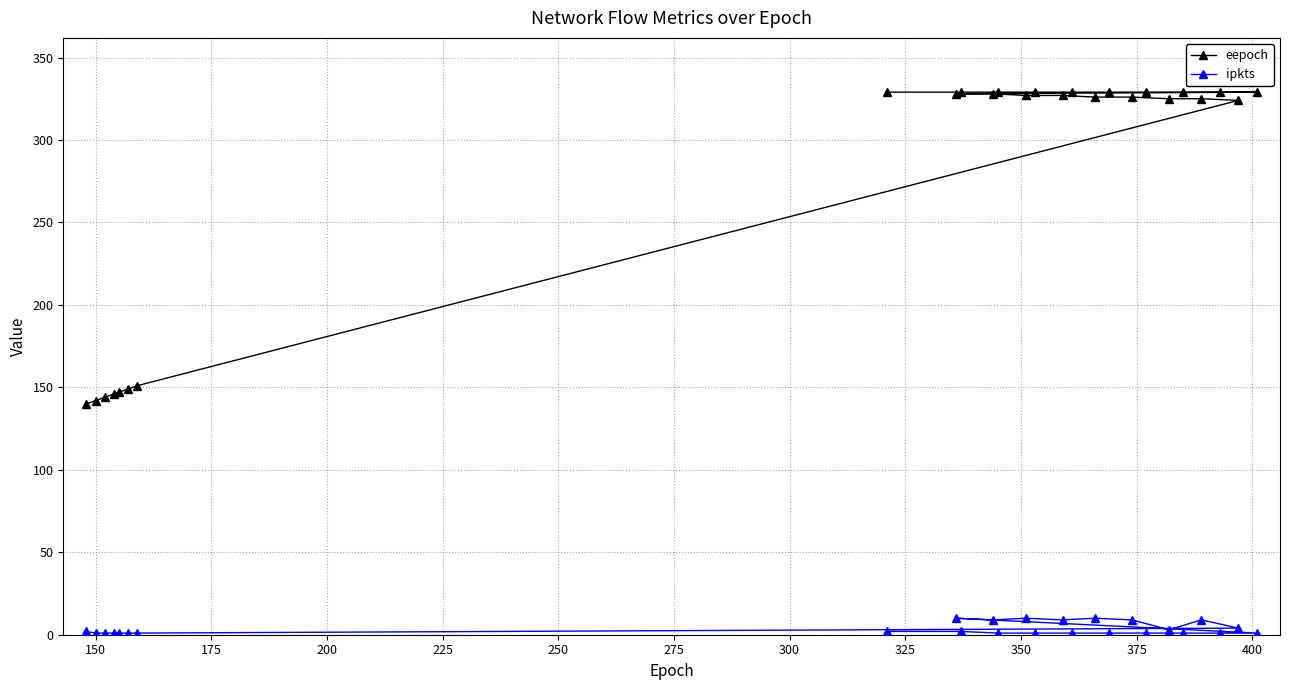

At how many categories does at least one series exceed 95?

26